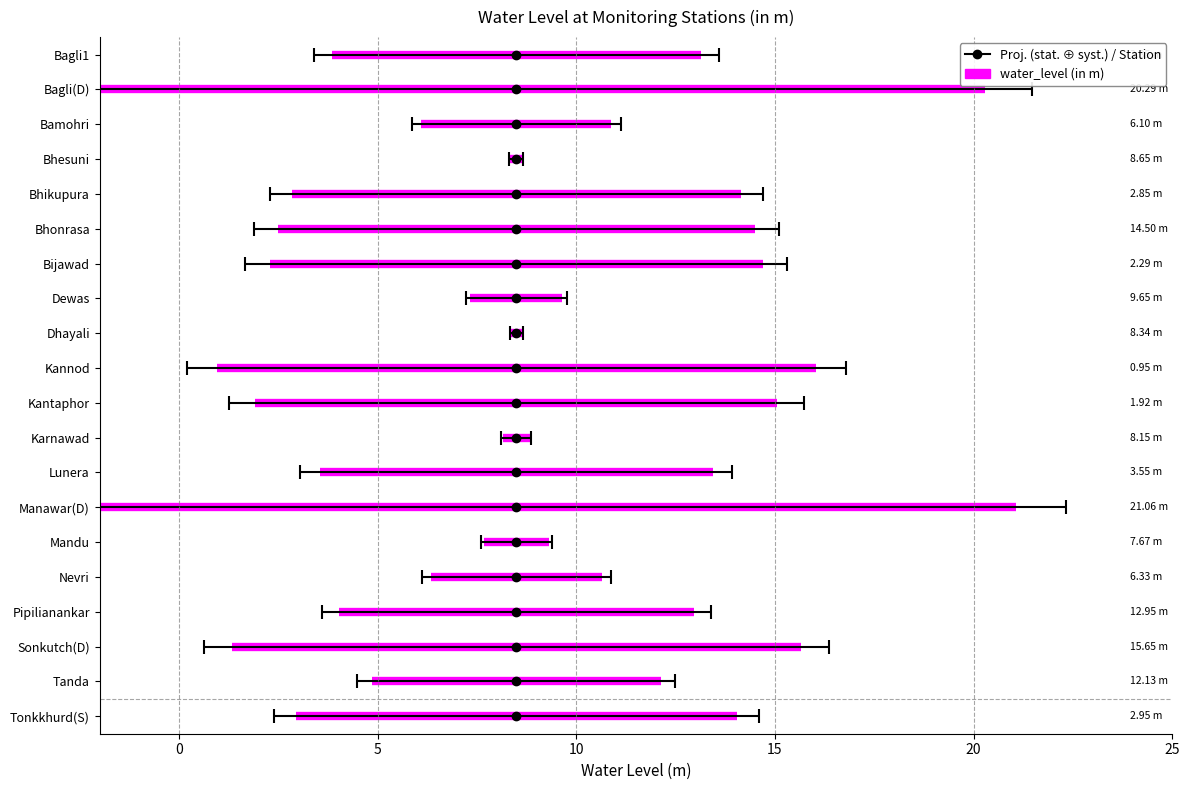

How many interior local peaks (higher than both neighbors) does the data have?

7